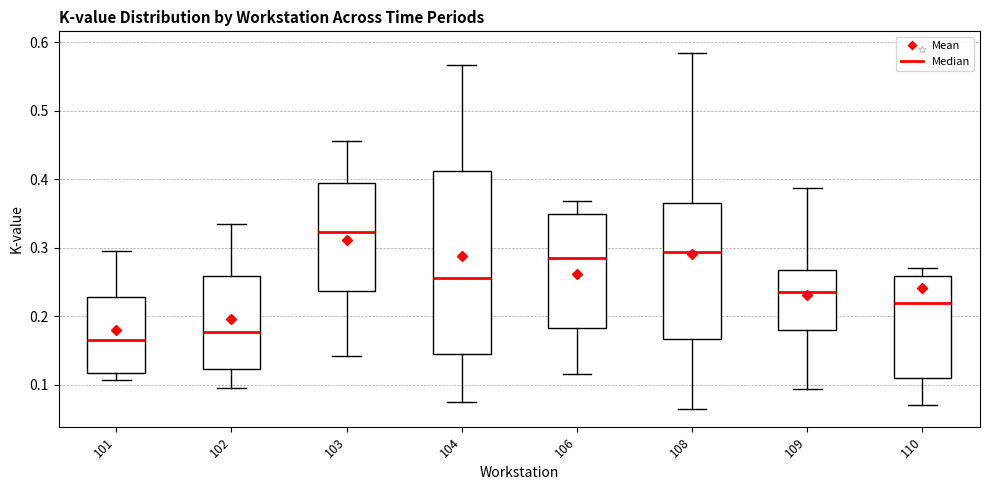

Reading left to right, transcribe this box plot: for each box, give where its median line is, the range the box spans, and where its two whiskers end, as read against the y-axis. The values are not printed on the chart, so give them approximately, as read against the axis.

101: median 0.17, box 0.12 to 0.23, whiskers 0.11 to 0.30
102: median 0.18, box 0.12 to 0.26, whiskers 0.10 to 0.34
103: median 0.32, box 0.24 to 0.40, whiskers 0.14 to 0.46
104: median 0.26, box 0.14 to 0.41, whiskers 0.08 to 0.57
106: median 0.29, box 0.18 to 0.35, whiskers 0.12 to 0.37
108: median 0.29, box 0.17 to 0.37, whiskers 0.07 to 0.59
109: median 0.24, box 0.18 to 0.27, whiskers 0.09 to 0.39
110: median 0.22, box 0.11 to 0.26, whiskers 0.07 to 0.27